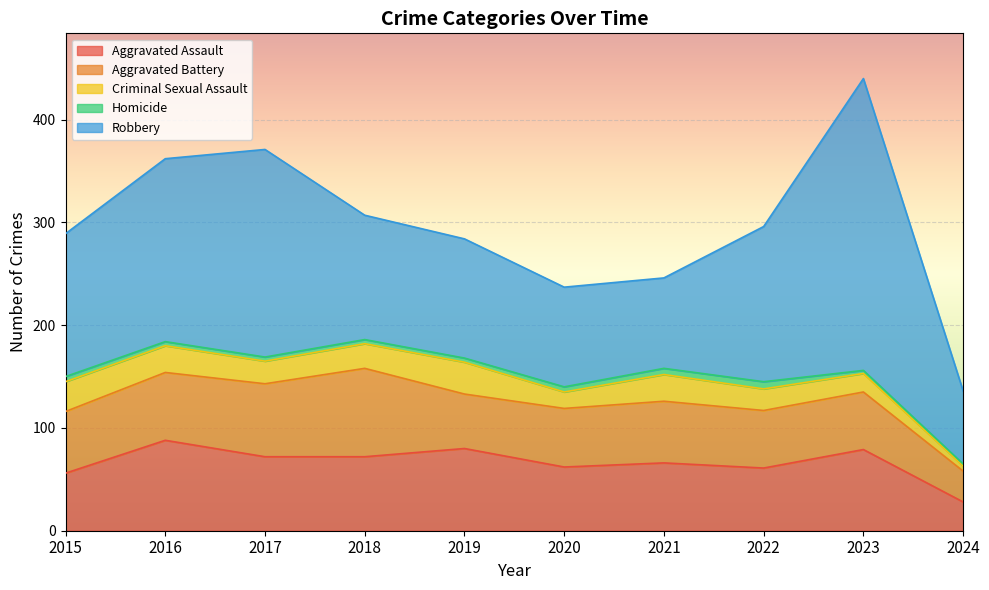

Between 2020 and 2016, which is larger?

2016